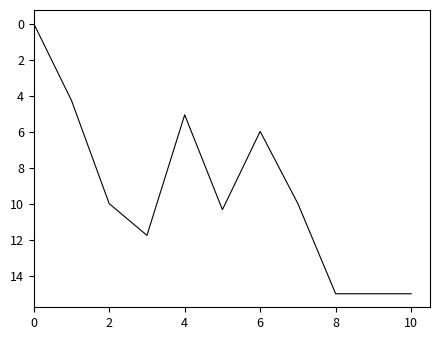

Does the chart display data point markers on the line(s)?

No